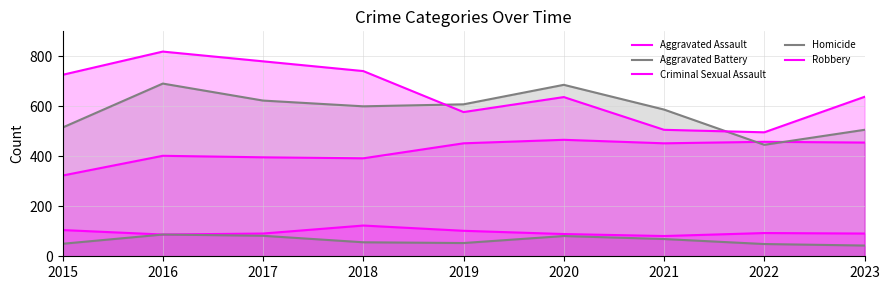

Reading left to right, what are all the values shown in this chart?

Aggravated Assault: 2015=323	2016=402	2017=396	2018=392	2019=452	2020=466	2021=452	2022=458	2023=455
Aggravated Battery: 2015=515	2016=691	2017=623	2018=600	2019=608	2020=686	2021=587	2022=446	2023=506
Criminal Sexual Assault: 2015=105	2016=87	2017=91	2018=123	2019=102	2020=89	2021=81	2022=93	2023=91
Homicide: 2015=50	2016=87	2017=82	2018=56	2019=53	2020=81	2021=69	2022=49	2023=43
Robbery: 2015=726	2016=819	2017=780	2018=741	2019=577	2020=637	2021=506	2022=496	2023=638